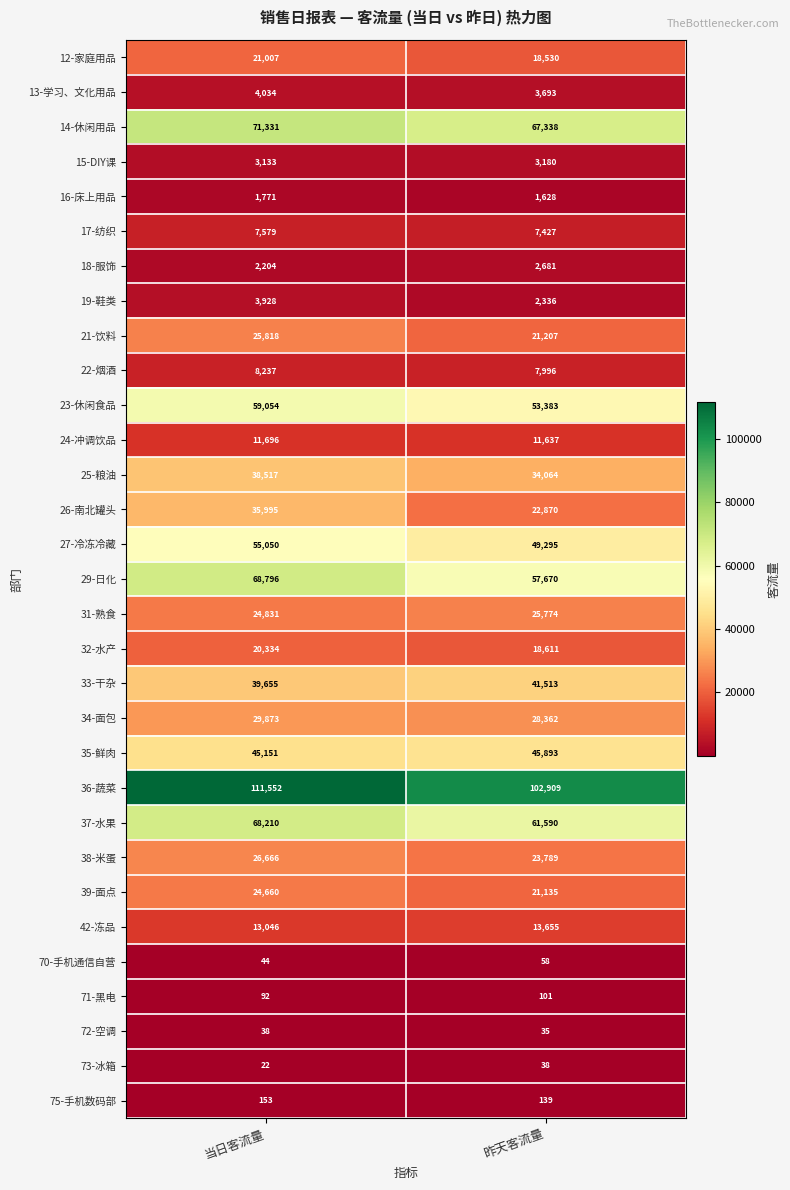

Rank the series at 当日客流量 from highest to lowest value.

36-蔬菜, 14-休闲用品, 29-日化, 37-水果, 23-休闲食品, 27-冷冻冷藏, 35-鲜肉, 33-干杂, 25-粮油, 26-南北罐头, 34-面包, 38-米蛋, 21-饮料, 31-熟食, 39-面点, 12-家庭用品, 32-水产, 42-冻品, 24-冲调饮品, 22-烟酒, 17-纺织, 13-学习、文化用品, 19-鞋类, 15-DIY课, 18-服饰, 16-床上用品, 75-手机数码部, 71-黑电, 70-手机通信自营, 72-空调, 73-冰箱